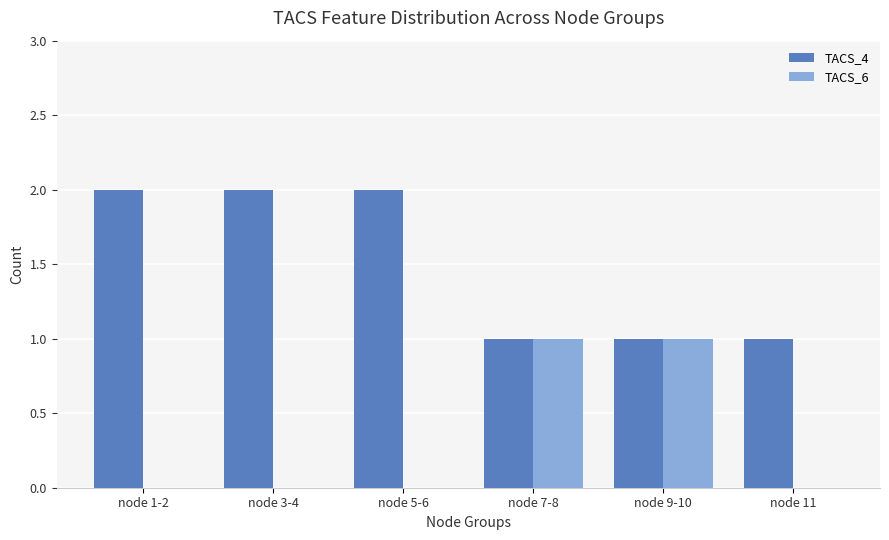

The TACS_4 series shows 2 at node 3-4. True or false?

True